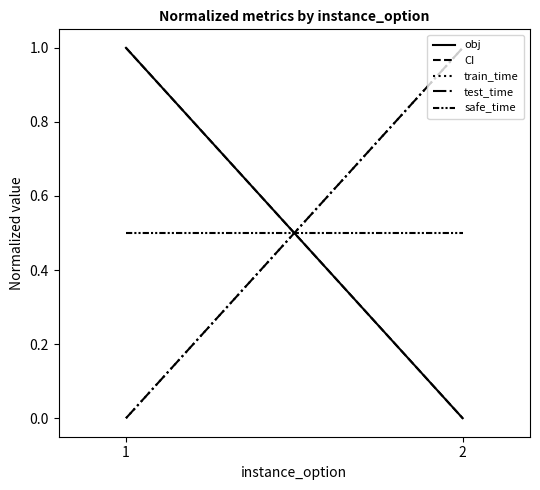

Is this an area chart (filled region under the line)?

No